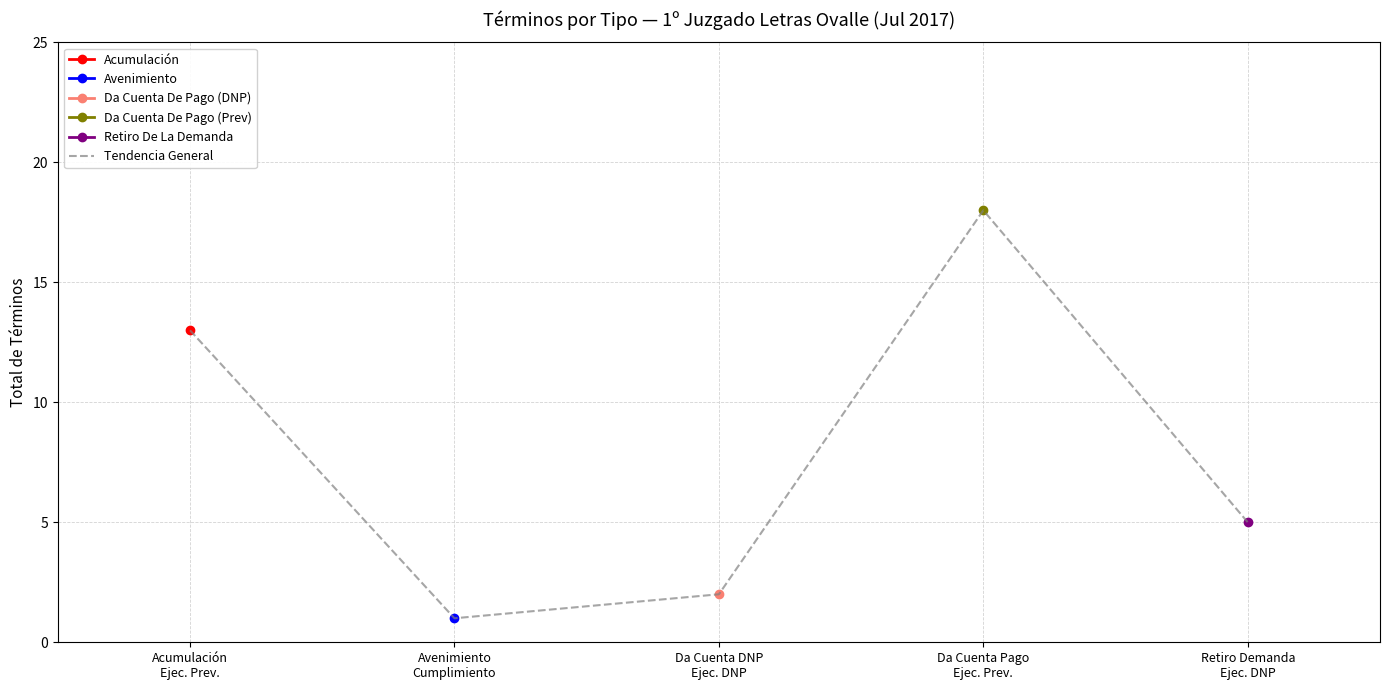

True or false: Retiro De La Demanda has more than 2 interior local peaks.

False